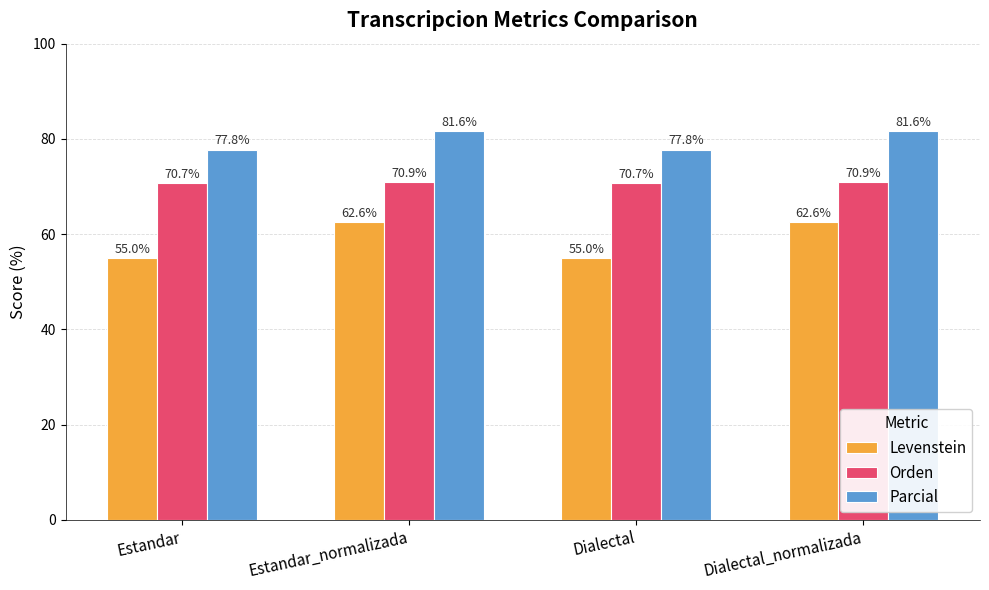

Does the chart contain any negative values?

No